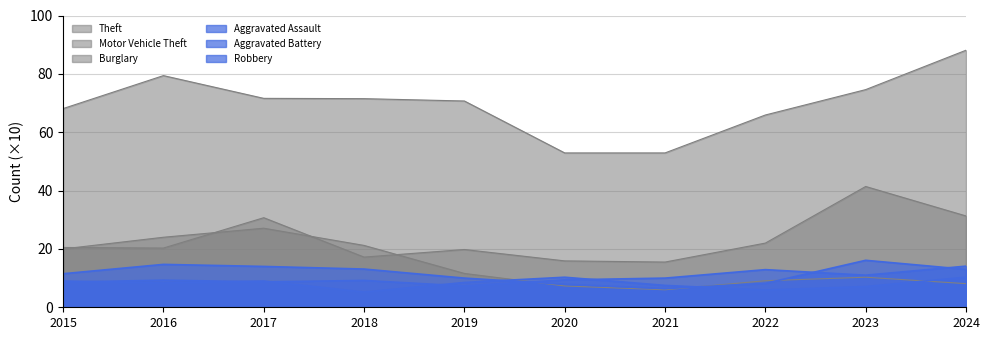

How many times do Aggravated Battery and Burglary cross each other?

3